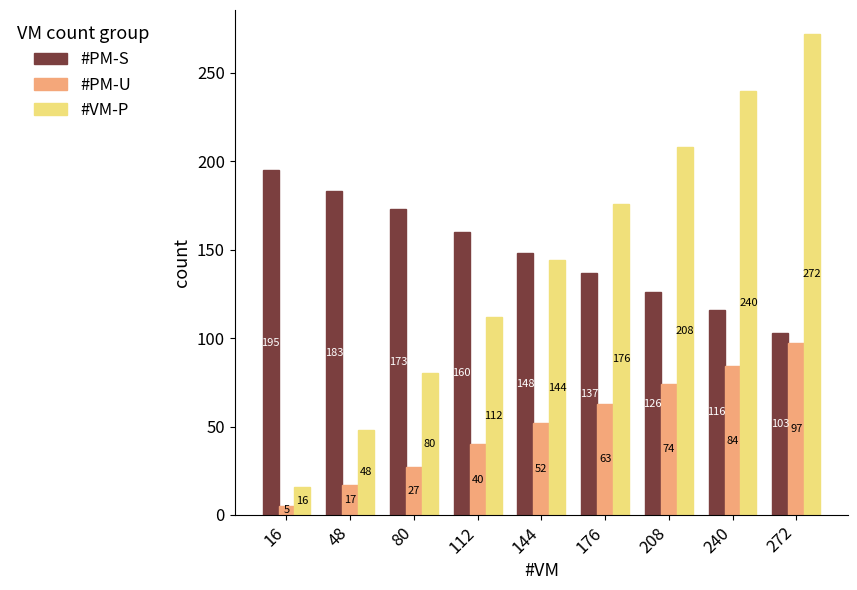

At which category does the chart reach its peak across all series?

272